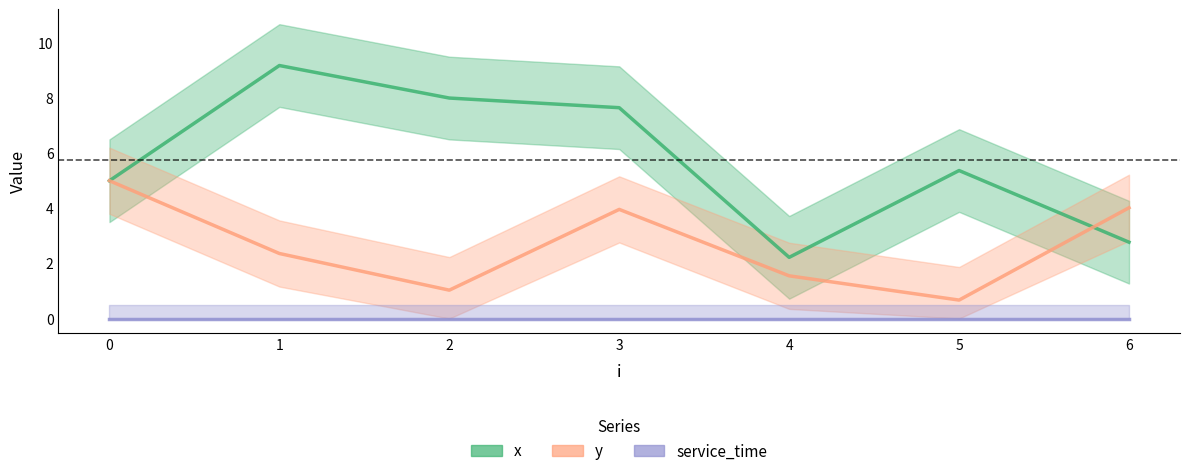

The service_time_line series shows 0.0 at 0. True or false?

True